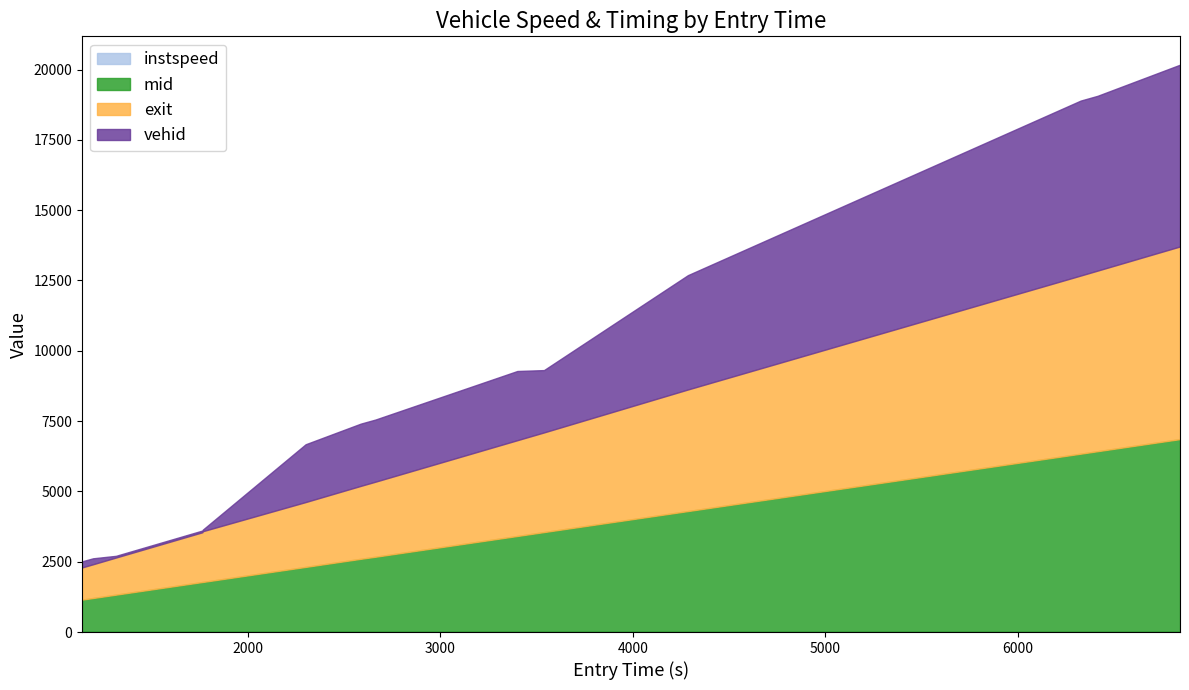

At which label does instspeed reach its peak?

2586.0